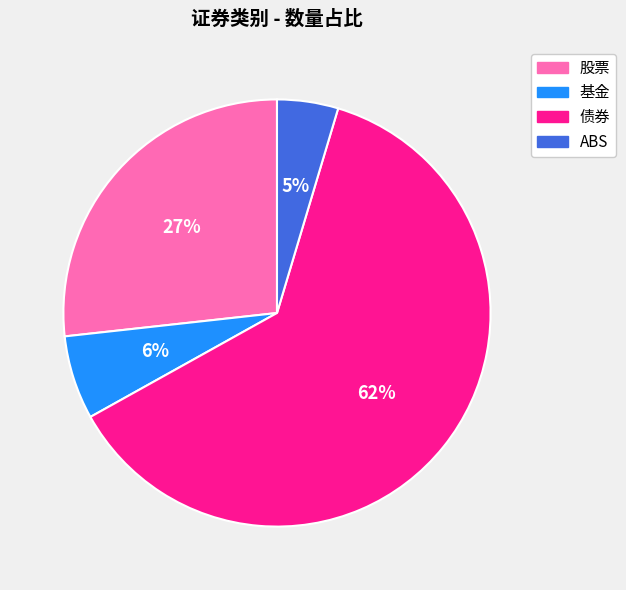

How many slices are in this pie chart?

4